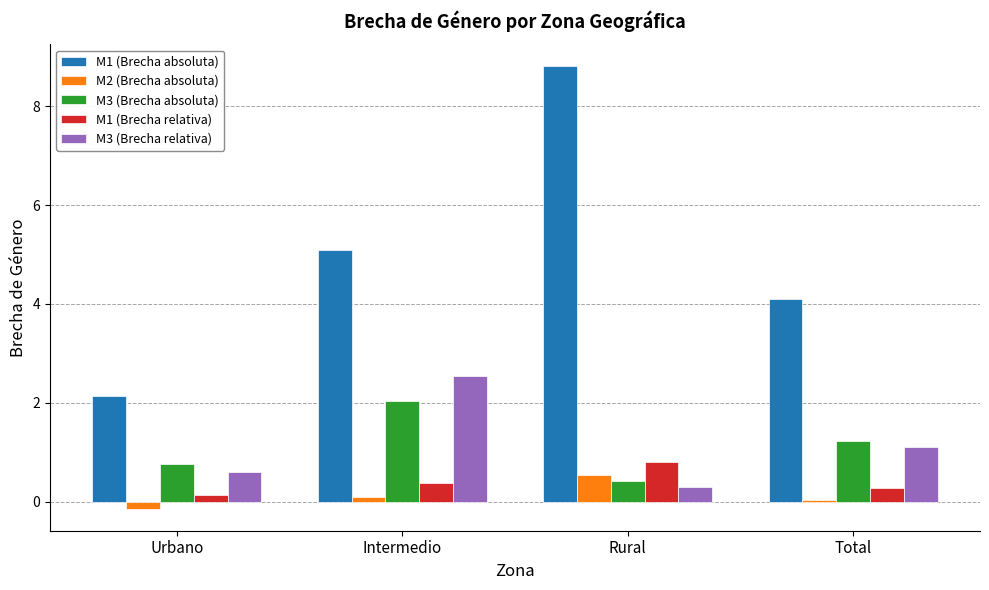

True or false: M2 (Brecha absoluta) has a value of 0.5 at Rural.

True